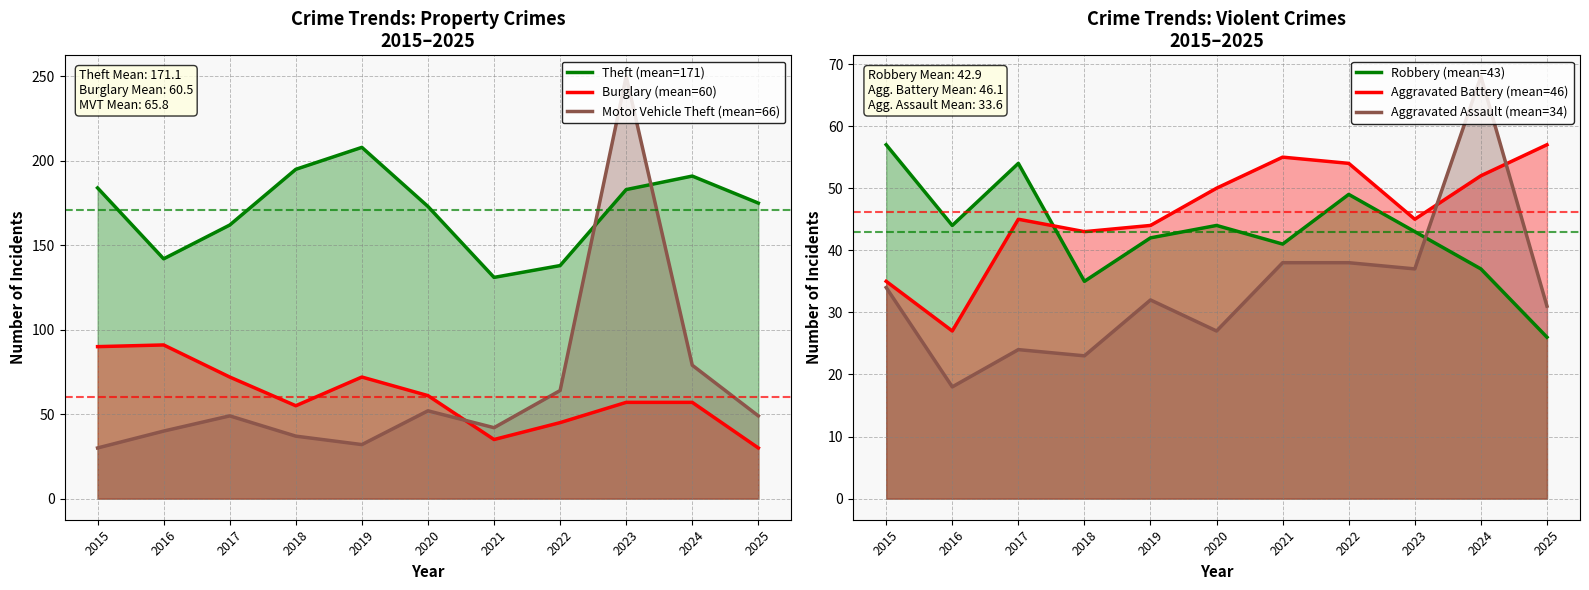

Where is the first local minimum for Burglary (mean=60)?

2018